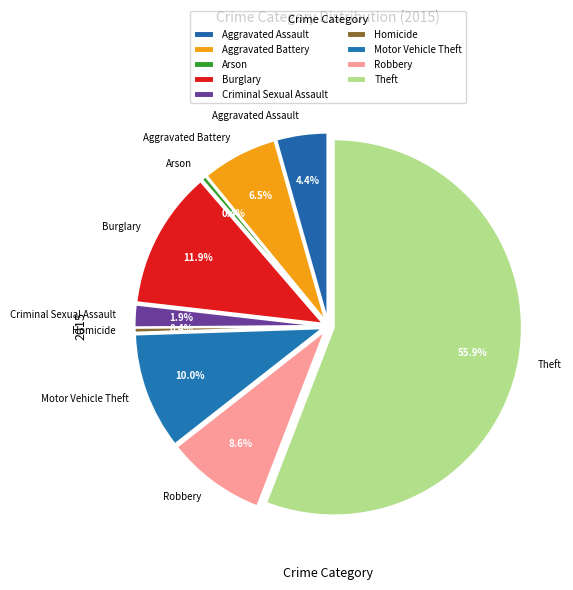

Is Motor Vehicle Theft the majority of the pie?

No